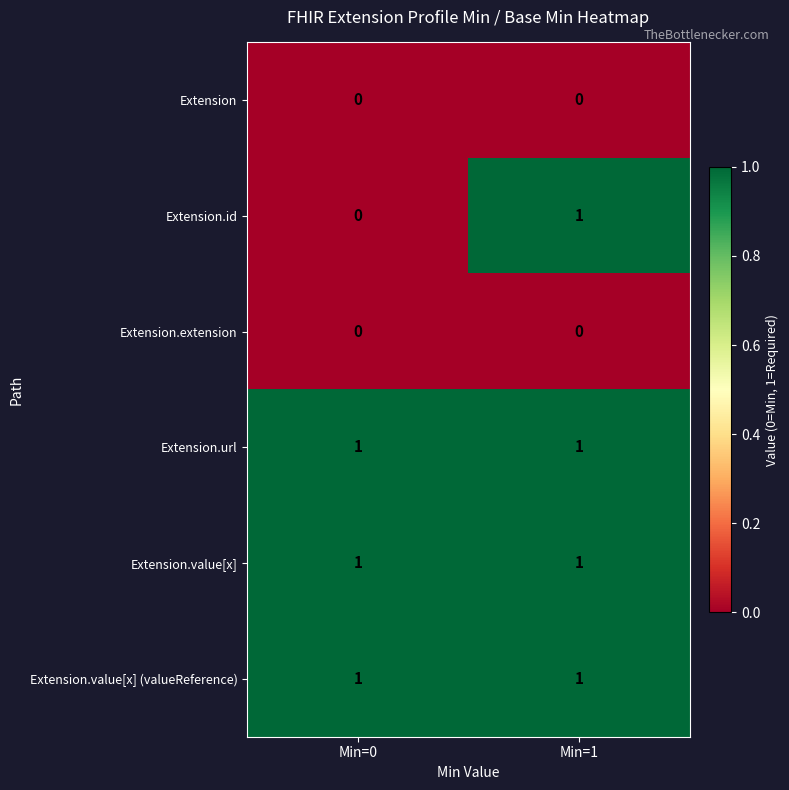

Reading left to right, list all the values displayed in this chart.

Extension: Min=0=0	Min=1=0
Extension.id: Min=0=0	Min=1=1
Extension.extension: Min=0=0	Min=1=0
Extension.url: Min=0=1	Min=1=1
Extension.value[x]: Min=0=1	Min=1=1
Extension.value[x] (valueReference): Min=0=1	Min=1=1